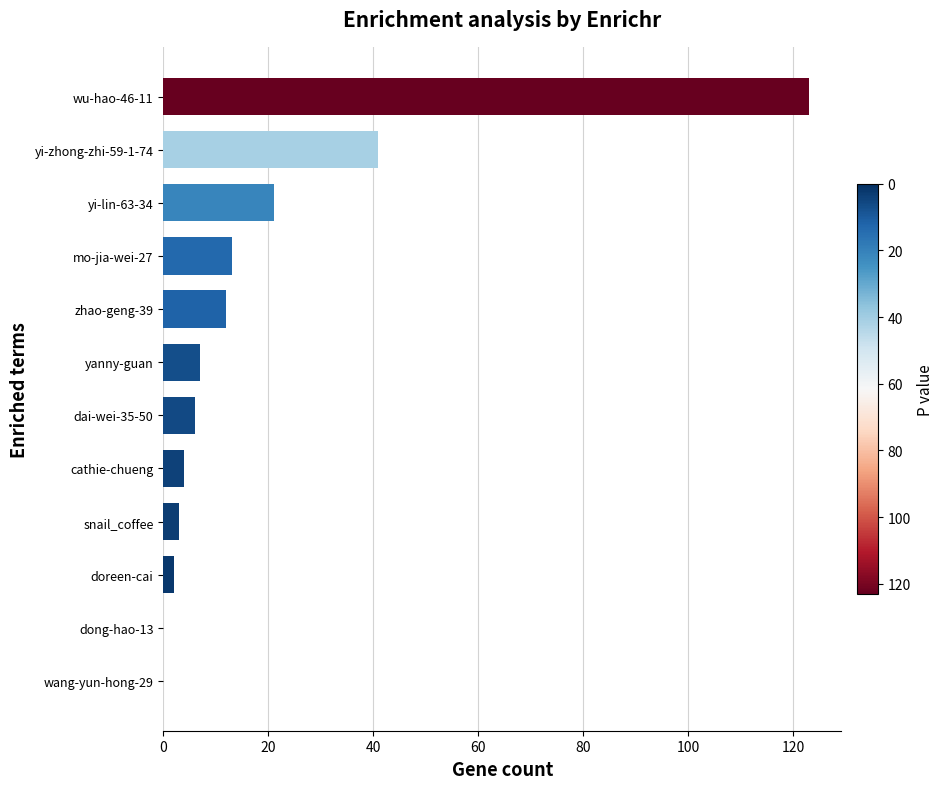

Reading bottom to top, what are all the values shown in this chart?

wang-yun-hong-29=0	dong-hao-13=0	doreen-cai=2	snail_coffee=3	cathie-chueng=4	dai-wei-35-50=6	yanny-guan=7	zhao-geng-39=12	mo-jia-wei-27=13	yi-lin-63-34=21	yi-zhong-zhi-59-1-74=41	wu-hao-46-11=123